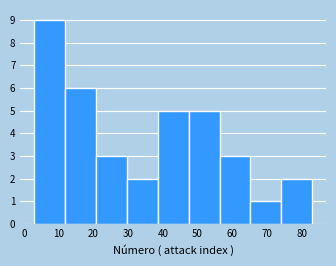

Reading left to right, transcribe this chart: for each bar, give the range it covers on the x-axis and its height. Neither the bar edges nor the heights are printed on the chart, so give them approximately, as read against the axes.

3 to 12: 9
12 to 21: 6
21 to 30: 3
30 to 39: 2
39 to 47: 5
47 to 56: 5
56 to 65: 3
65 to 74: 1
74 to 83: 2